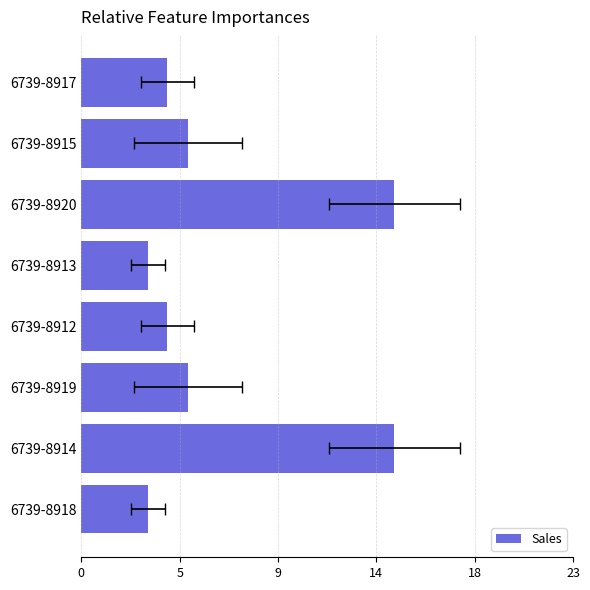

What position from the left is 6739-8919?

6